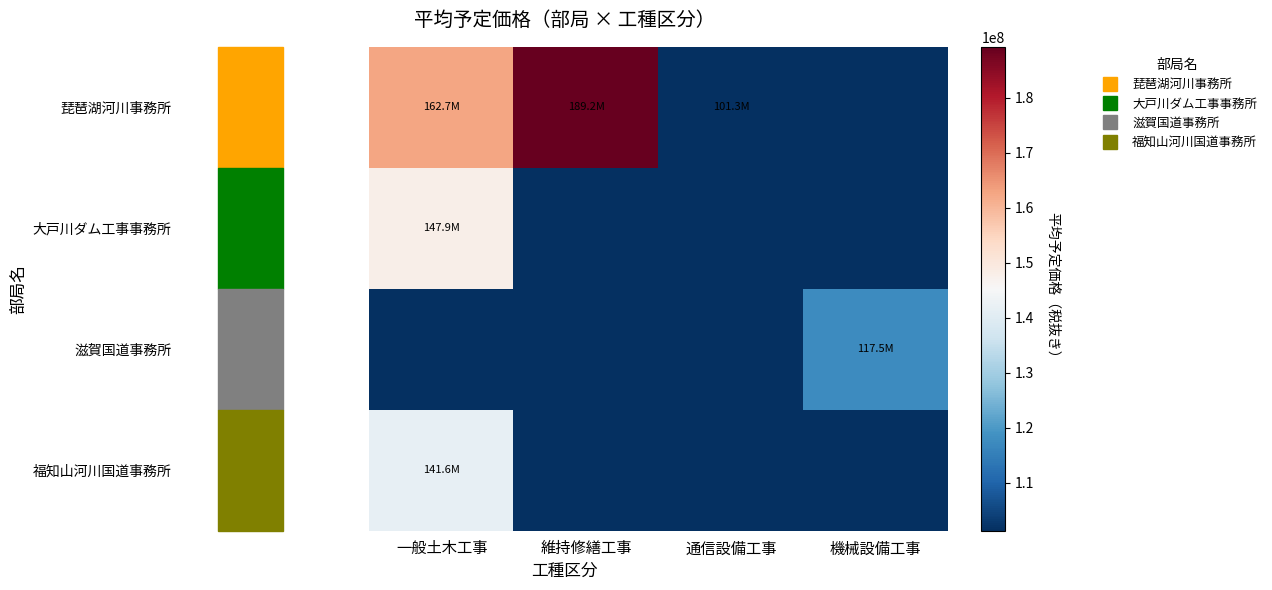

Which series changed the most between 維持修繕工事 and 機械設備工事?

琵琶湖河川事務所